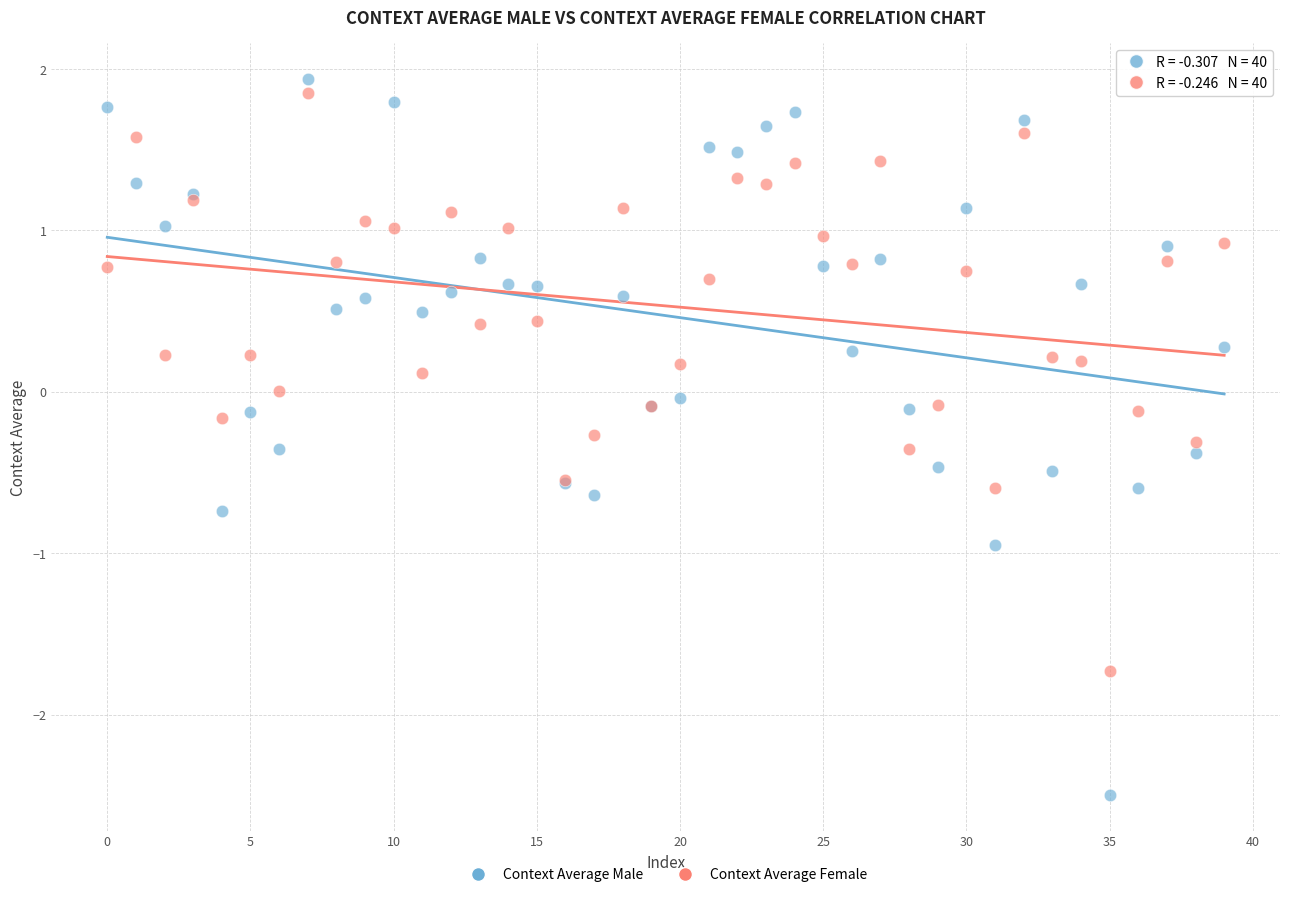

Which series has the largest Y range (max minus min)?

Context Average Male